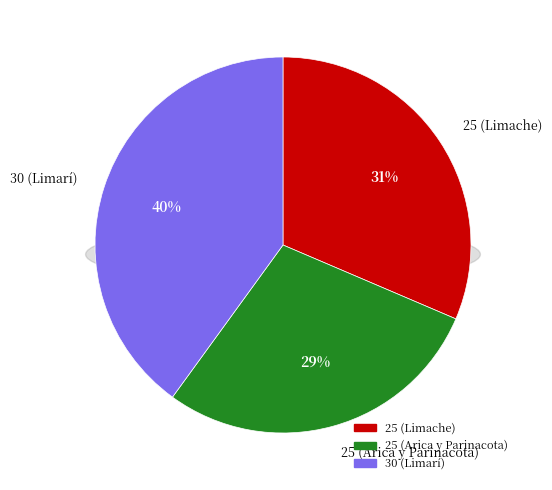

Is it true that 25 (Arica y Parinacota) is 29% of the pie?

True